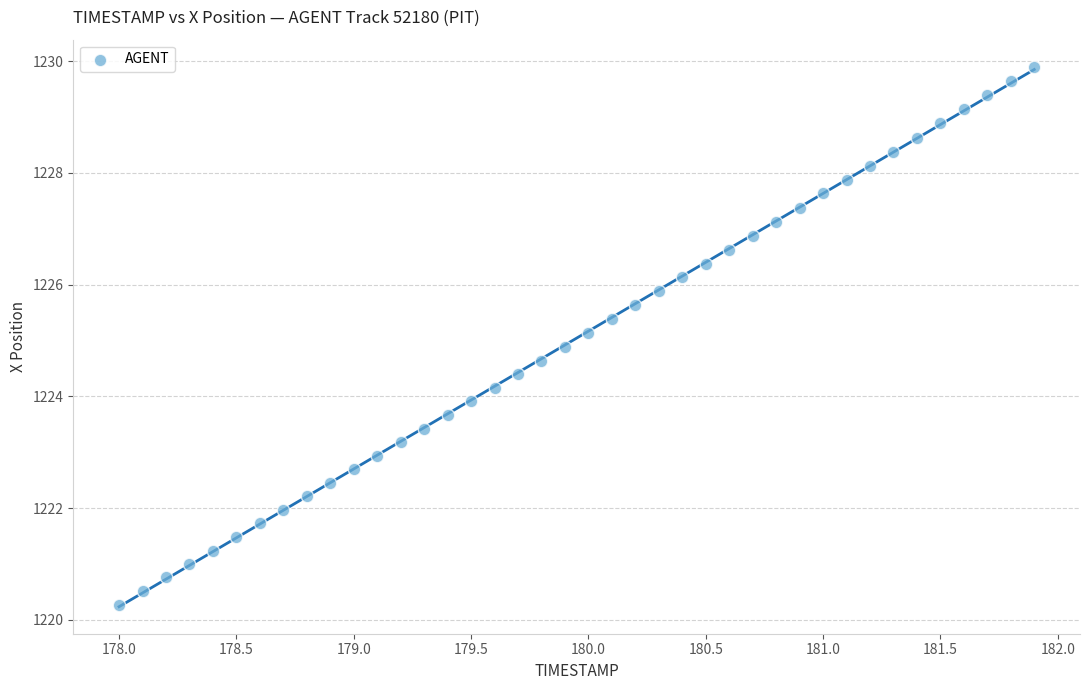

What is the range of X values (max minus min)?

3.9